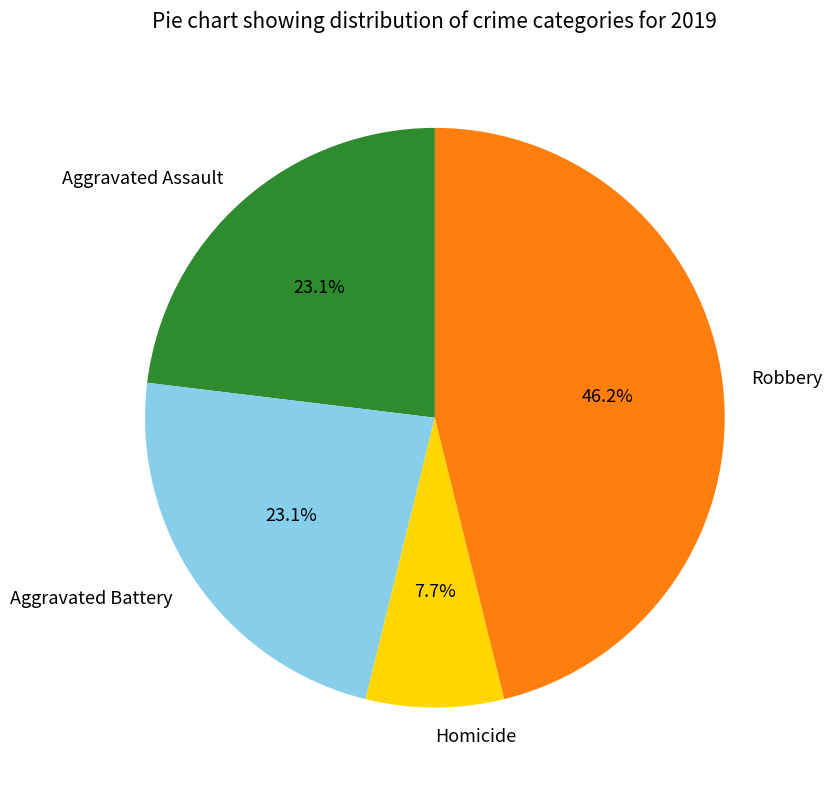

Which category has the smallest portion of the pie?

Homicide